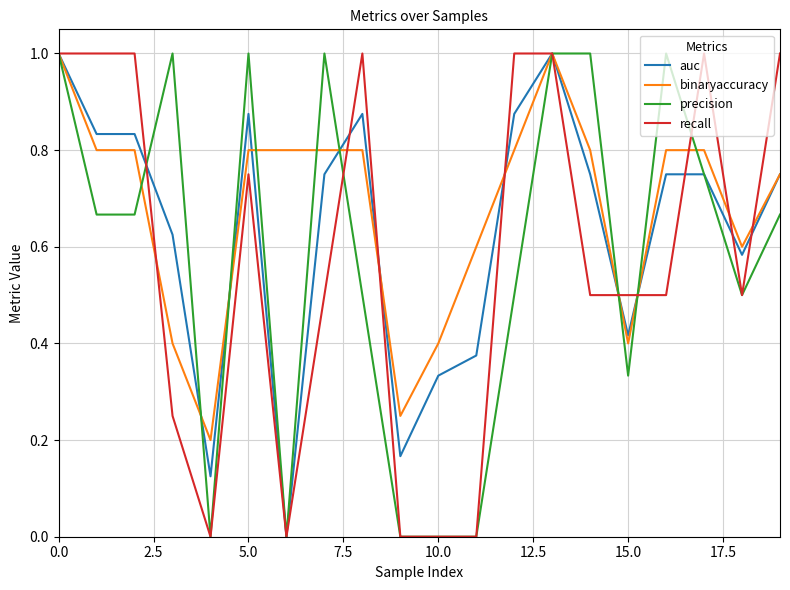

What are all the series names shown in the legend?

auc, binaryaccuracy, precision, recall